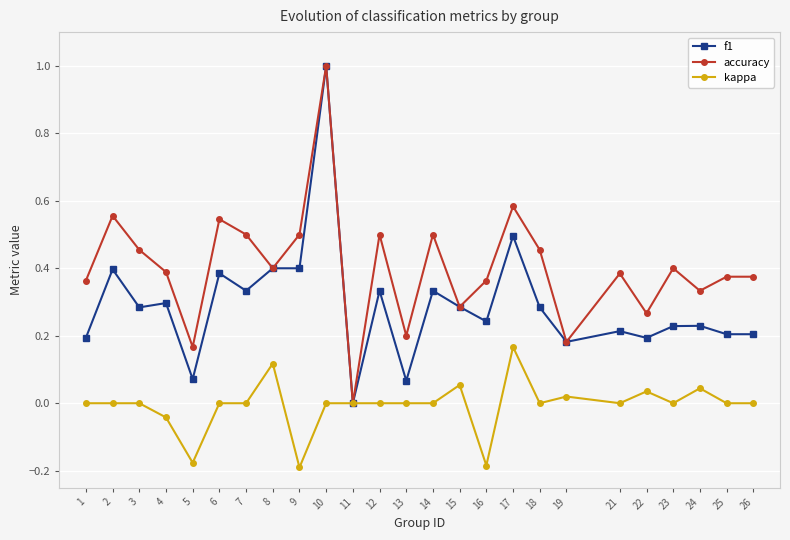

Which series changed the most between 10 and 18?

f1